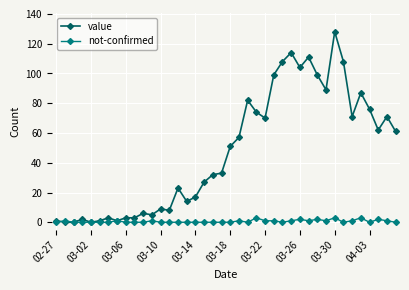

How many distinct data groups are displayed?

2